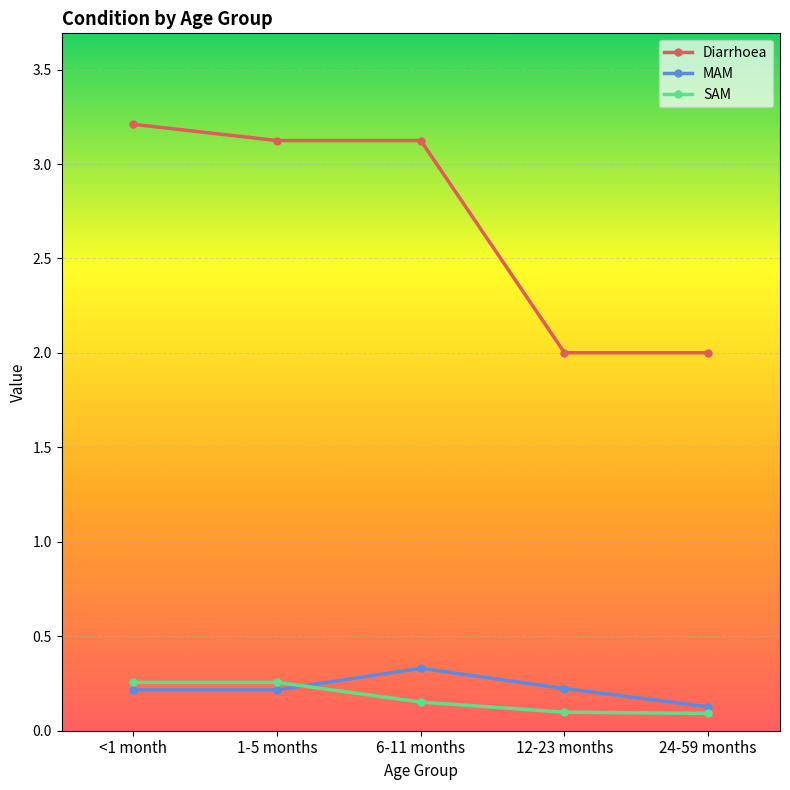

True or false: SAM and MAM intersect in this chart.

True